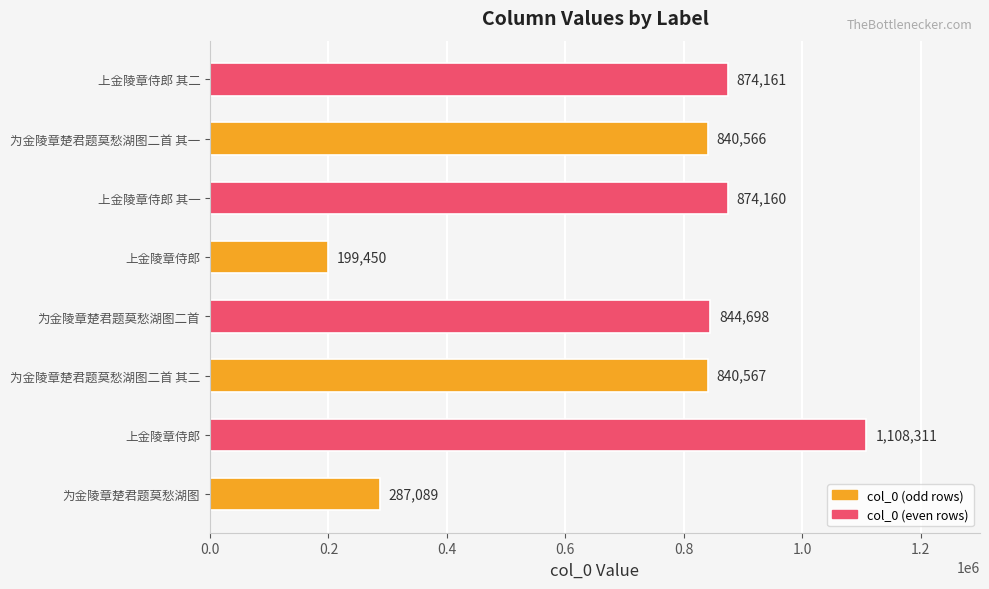

How many bars are there in total?

8